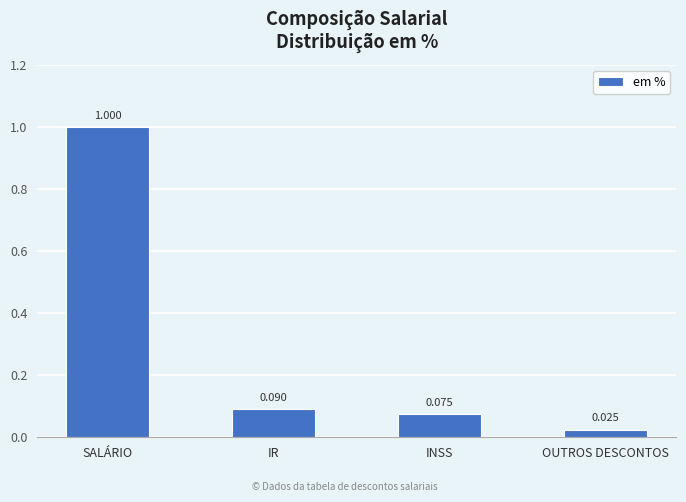

Rank the categories by value from highest to lowest.

SALÁRIO, IR, INSS, OUTROS DESCONTOS